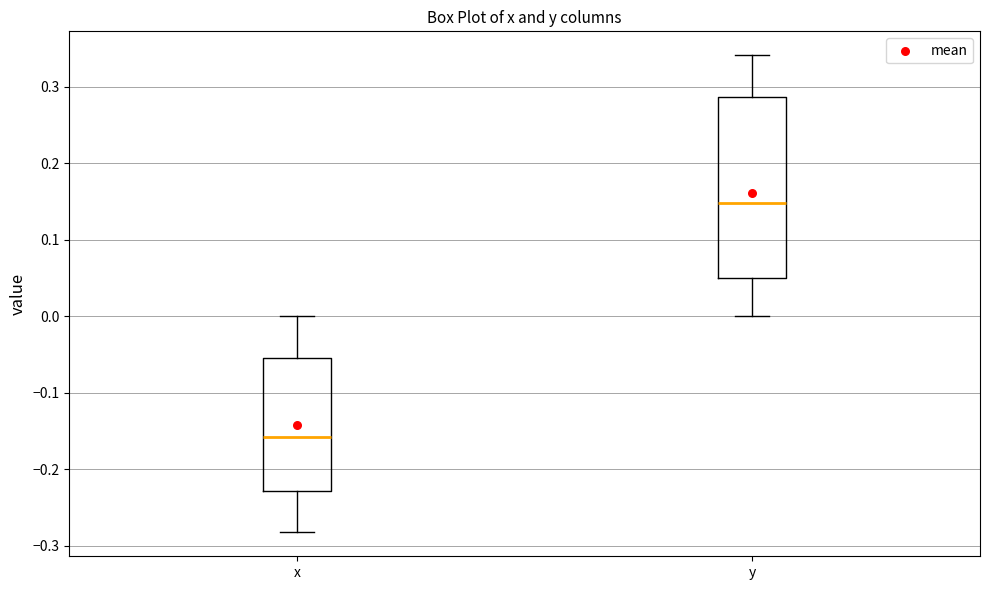

Where does the lower whisker of the box for y end on the y-axis? The values are not printed on the chart, so give them approximately, as read against the axis.

0.00